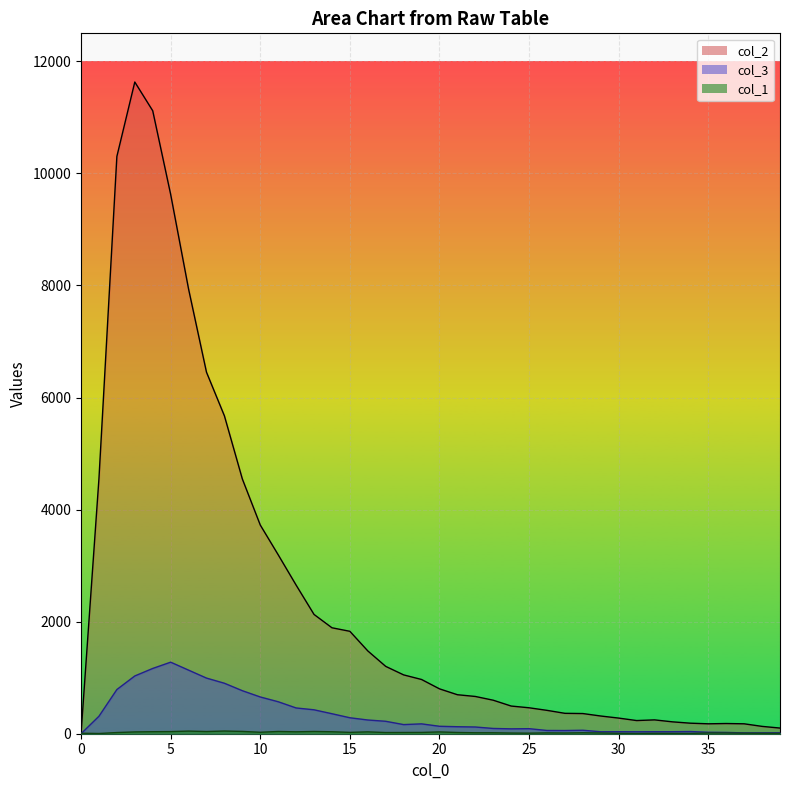

List the series in order of their peak value, highest first.

col_2, col_3, col_1